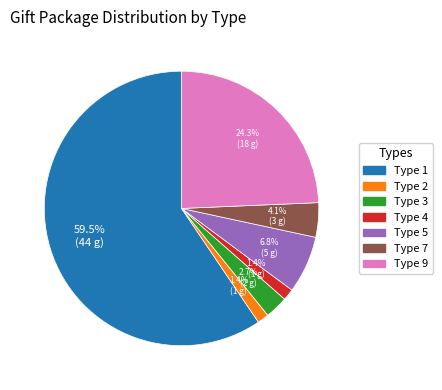

Which slice is the largest?

Type 1